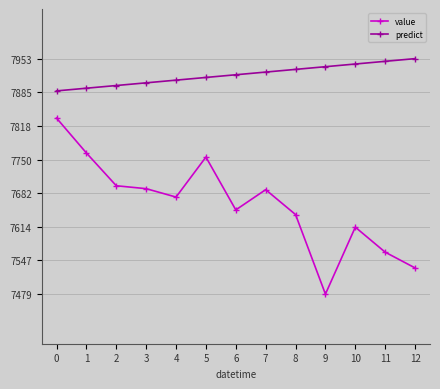

What is the value of the predict point at the 12th from the left?

7947.8